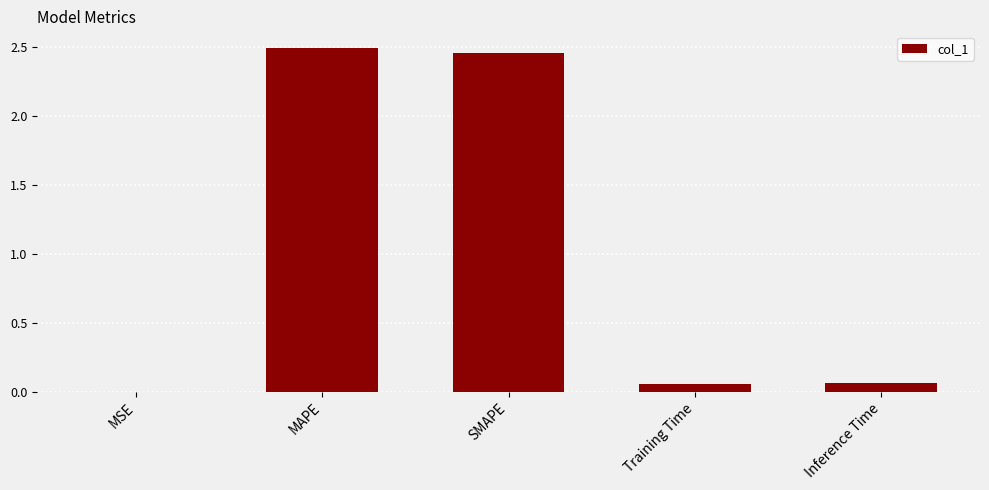

Is it true that the value at SMAPE is 2.5?

True